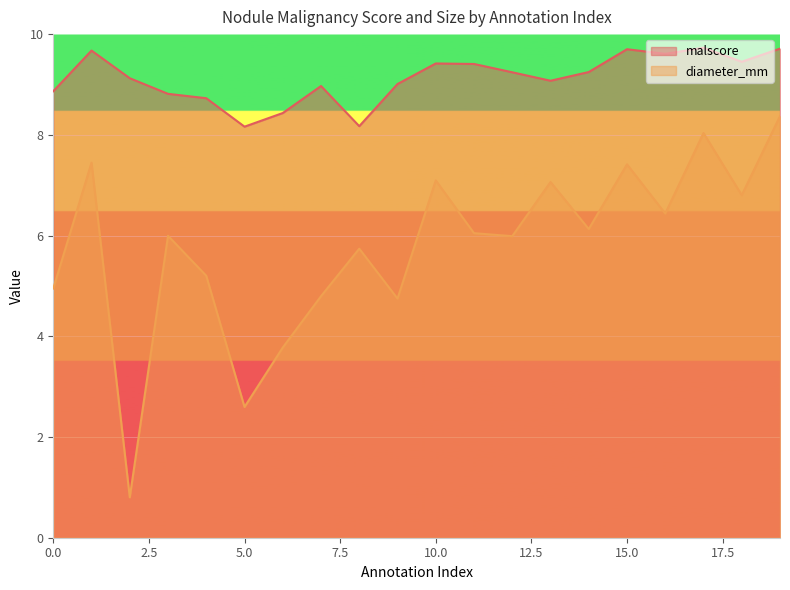

True or false: malscore and diameter_mm intersect in this chart.

False